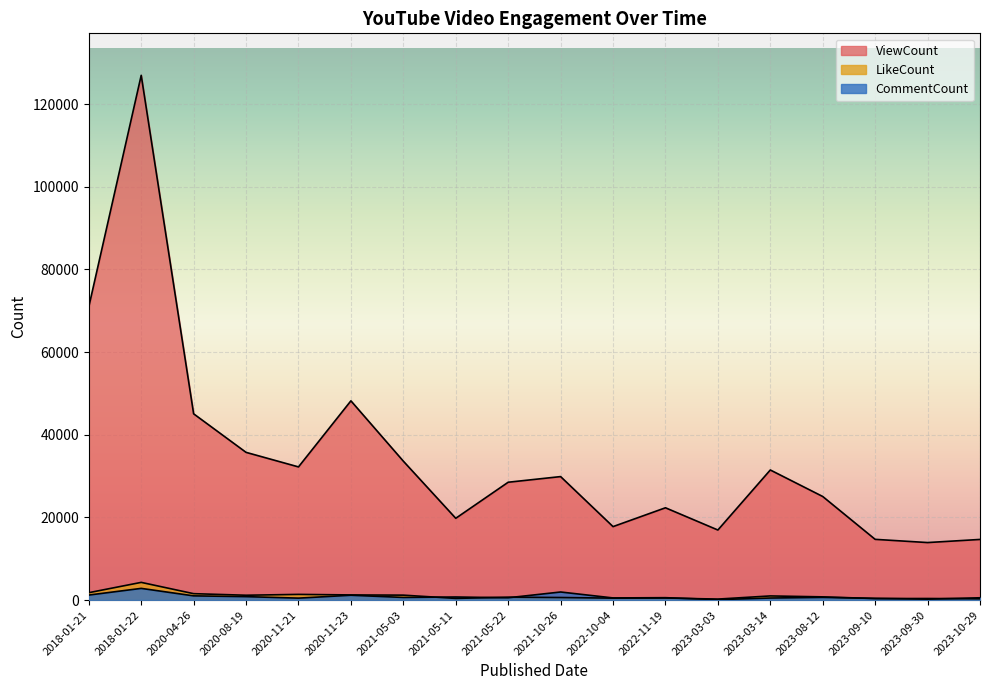

What is the minimum value shown in the chart?

113